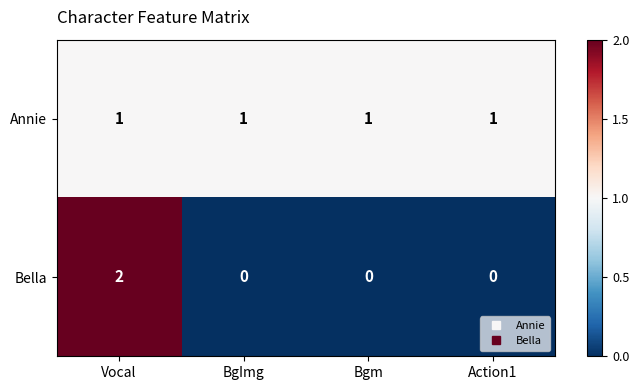

True or false: Annie has a value of 0 at BgImg.

False